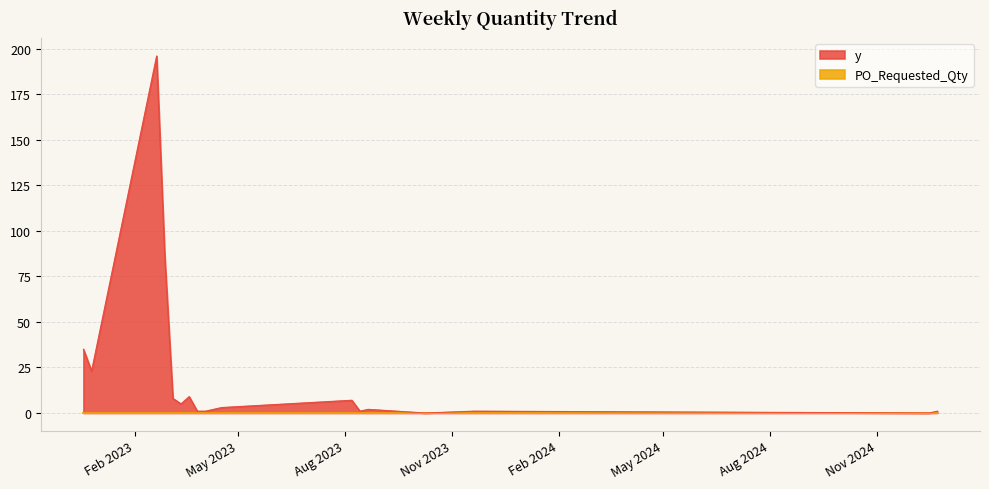

At which category does the chart reach its minimum across all series?

2023-10-09